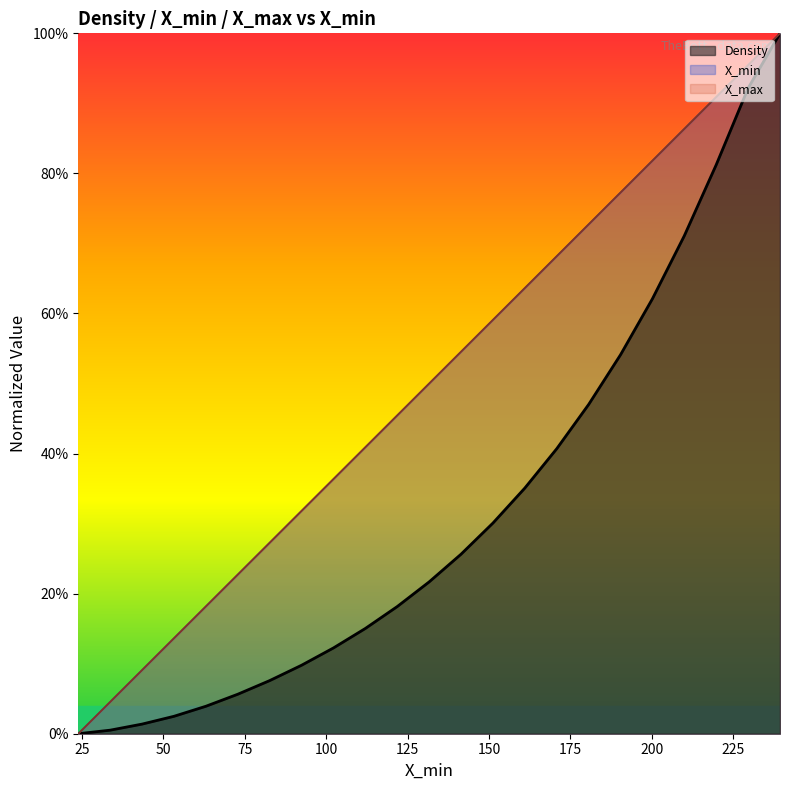

True or false: X_min and Density intersect in this chart.

False